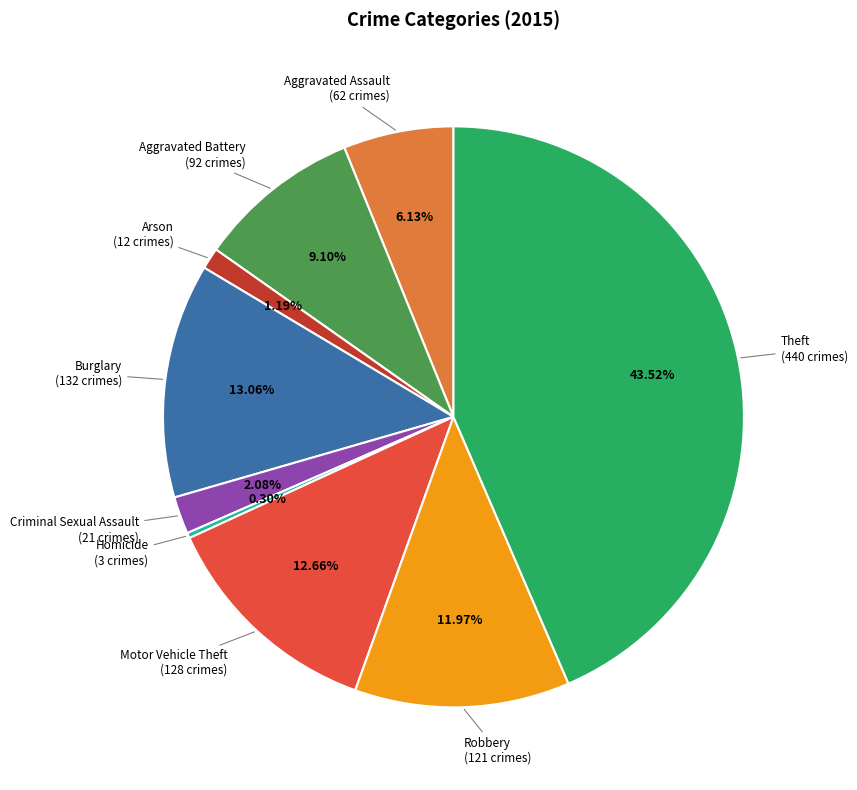

How many slices are in this pie chart?

9